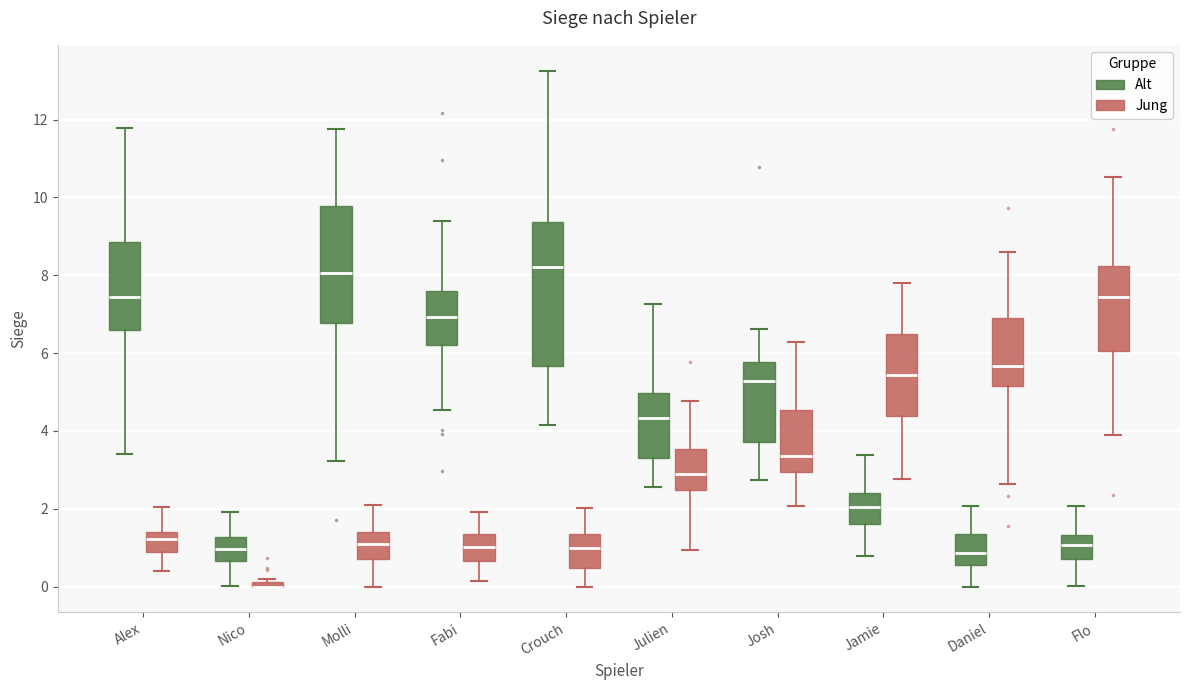

Which box is the tallest, from its lower edge to its upper edge?

Crouch (Alt)